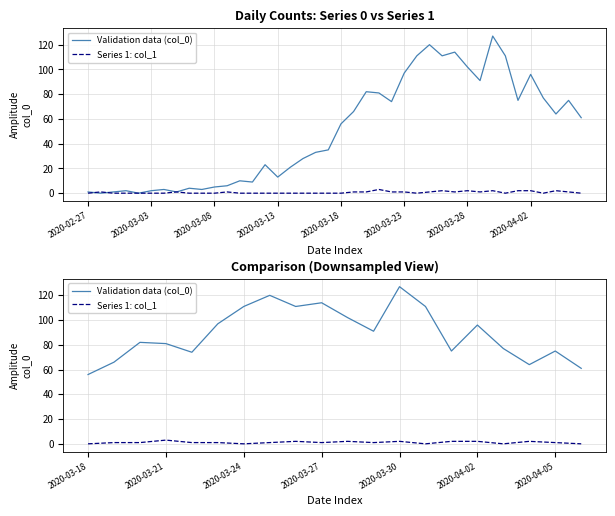

What is the difference between the maximum and second lowest values in the Validation data (col_0) series?

66